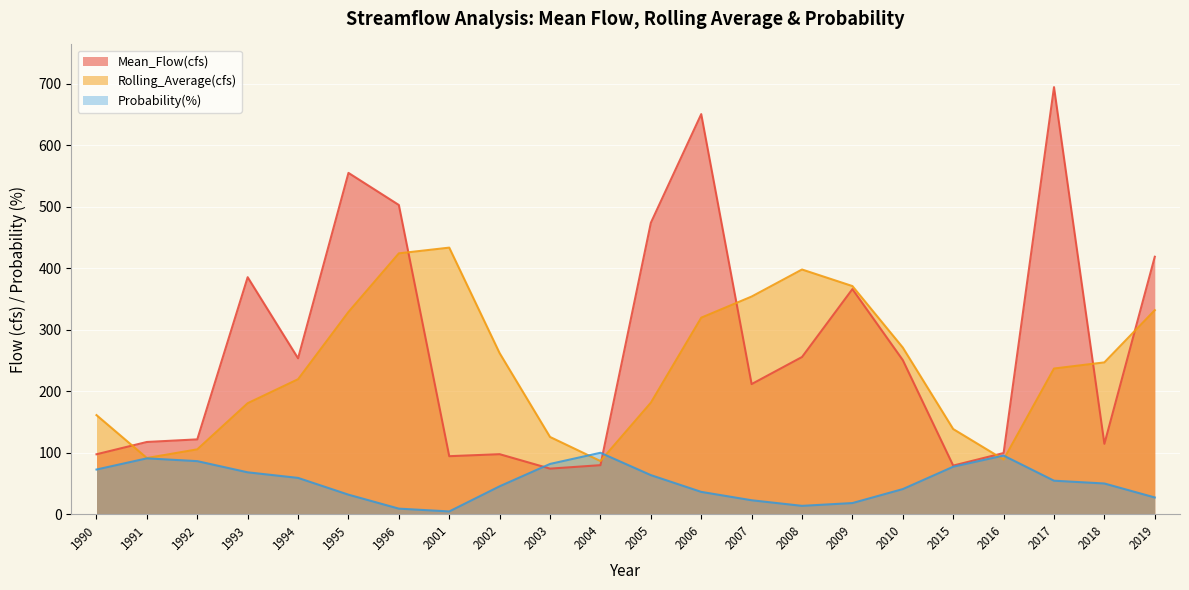

What is the value of the Mean_Flow(cfs) point at the 6th from the left?

555.3